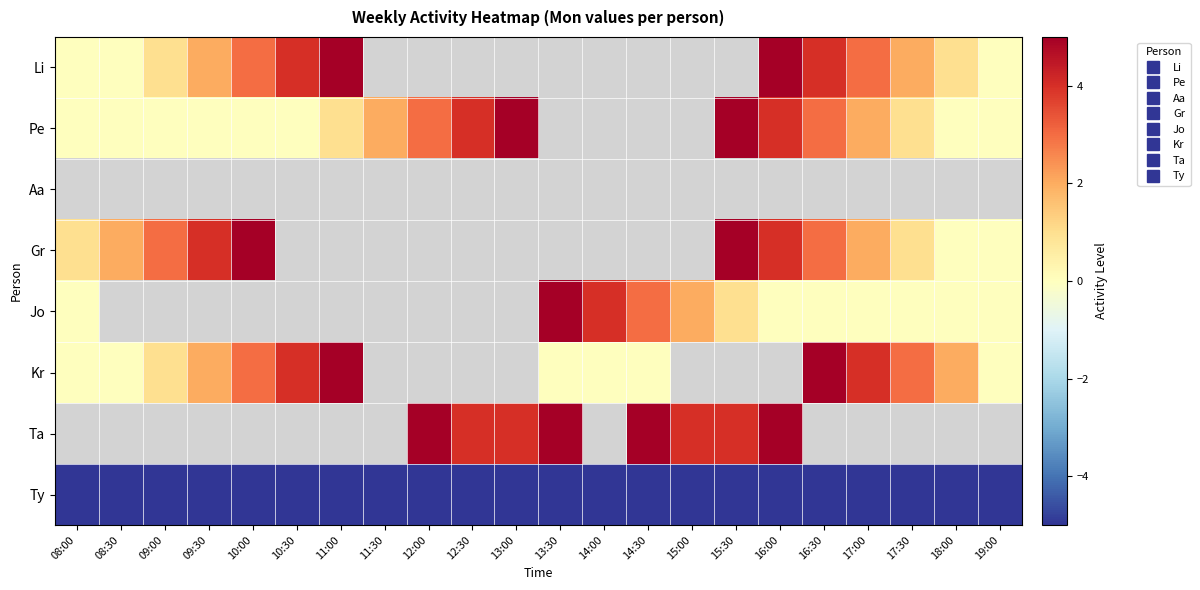

What is the difference between the Pe values at 08:30 and 12:30?

4.0